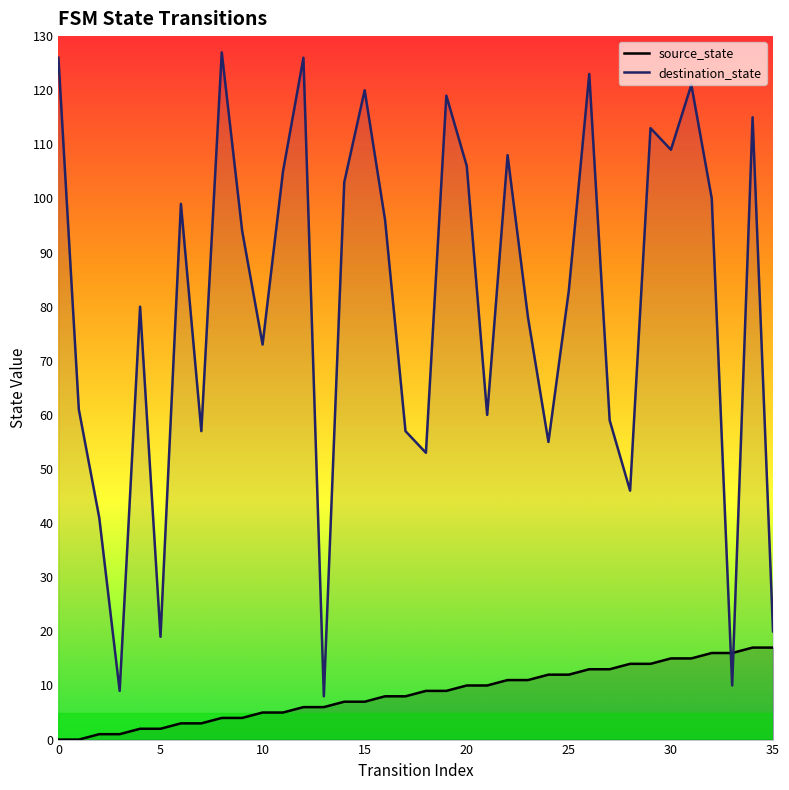

At how many categories does at least one series exceed 101?

14